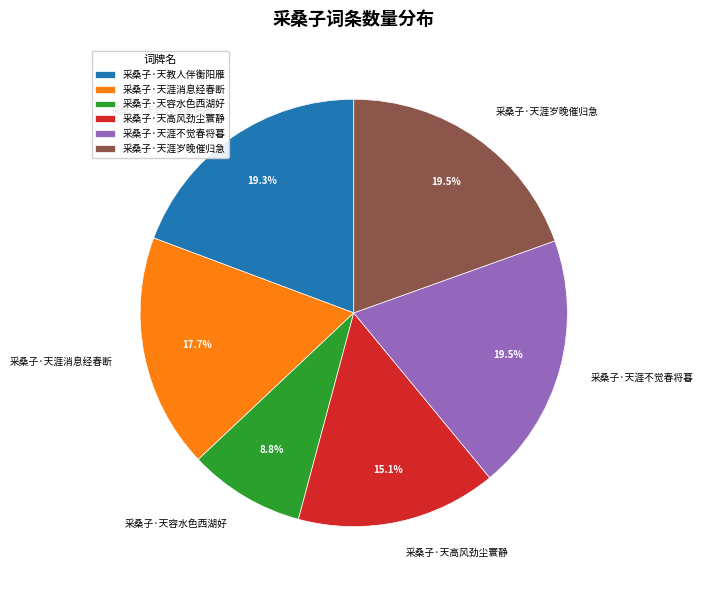

To the nearest percent, what is the difference between the 采桑子·天涯消息经春断 and 采桑子·天容水色西湖好 slice percentages?

9%